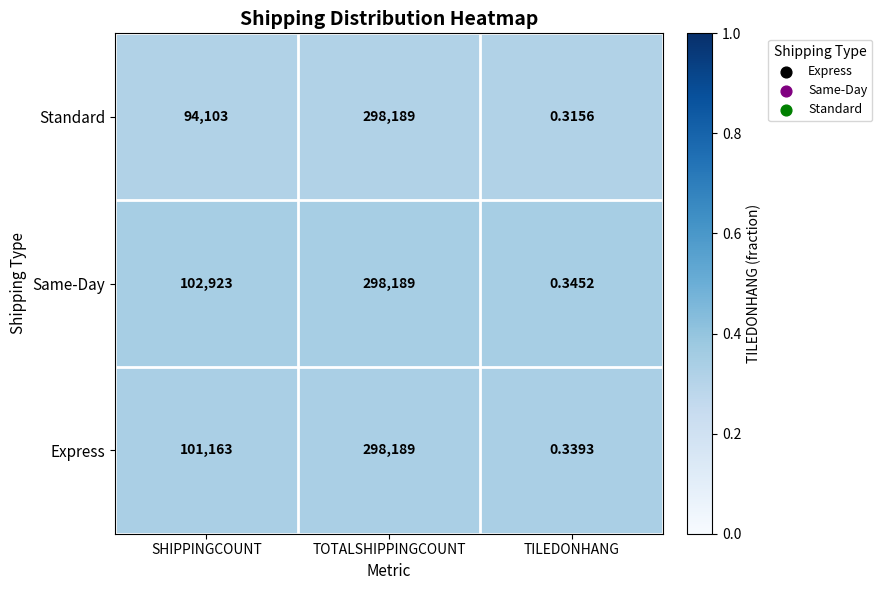

Which series changed the most between TOTALSHIPPINGCOUNT and TILEDONHANG?

Standard